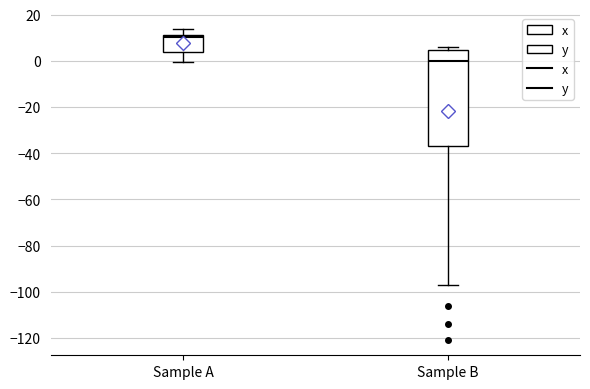

Where is the upper edge of the box for Sample B on the y-axis? The values are not printed on the chart, so give them approximately, as read against the axis.

4